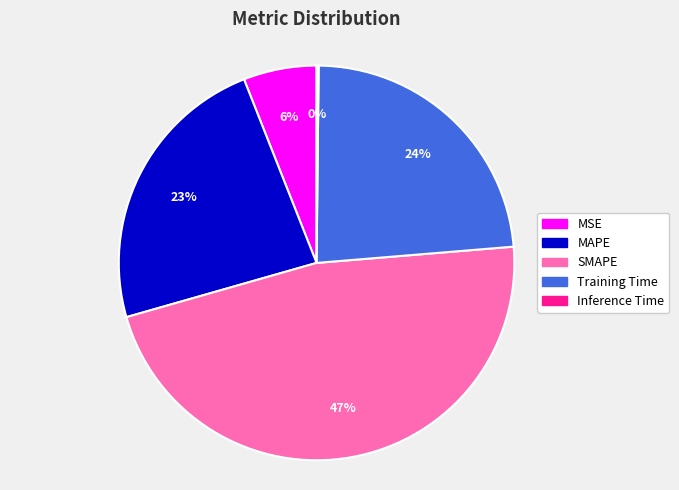

To the nearest percent, what is the combined percentage of MSE and SMAPE?

53%